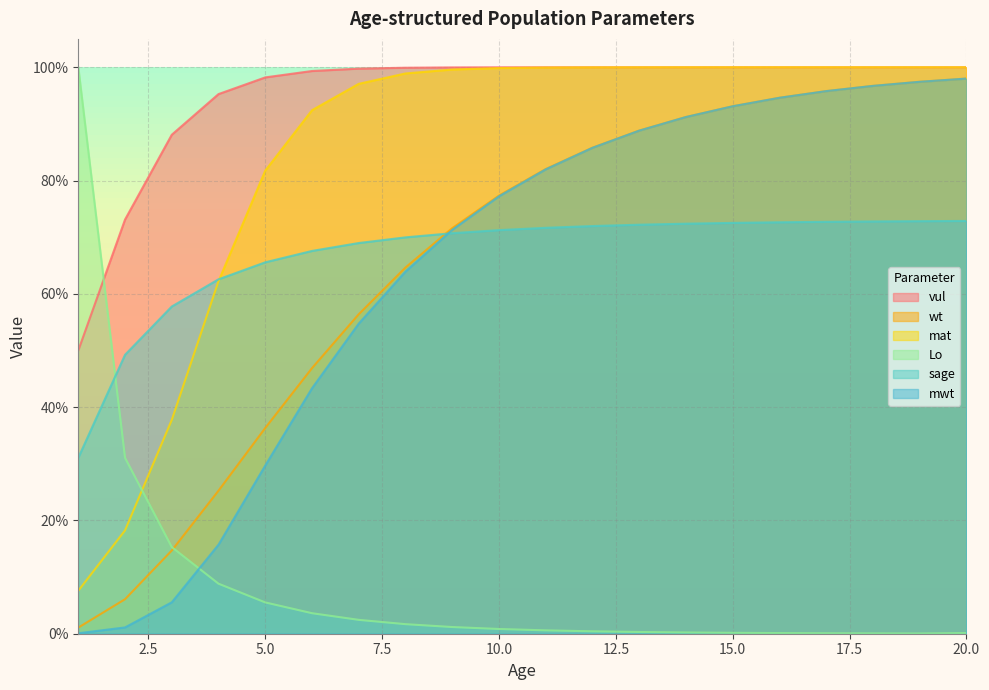

What is the maximum value for sage?

0.7